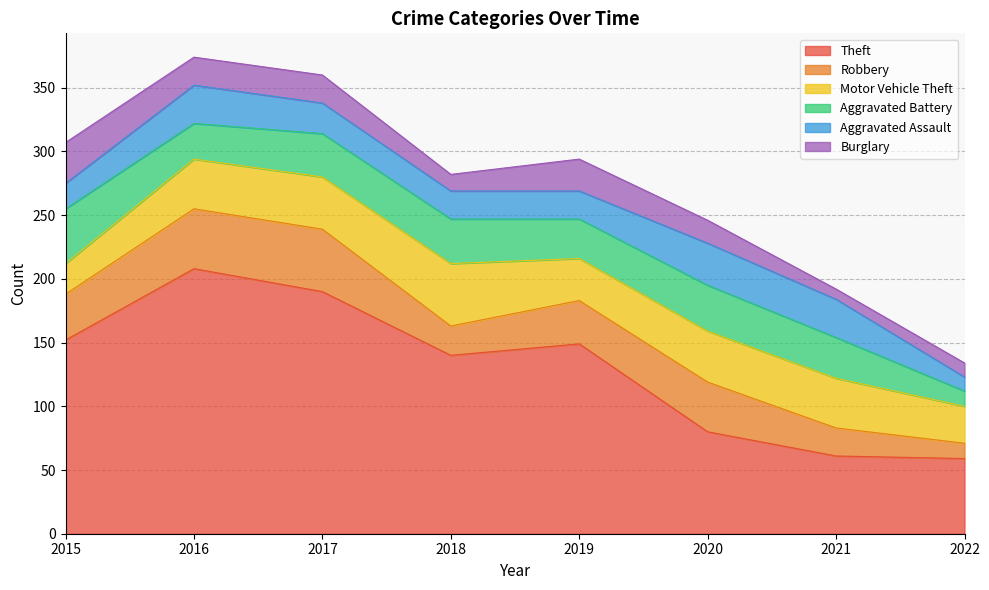

Does the chart display data point markers on the line(s)?

No